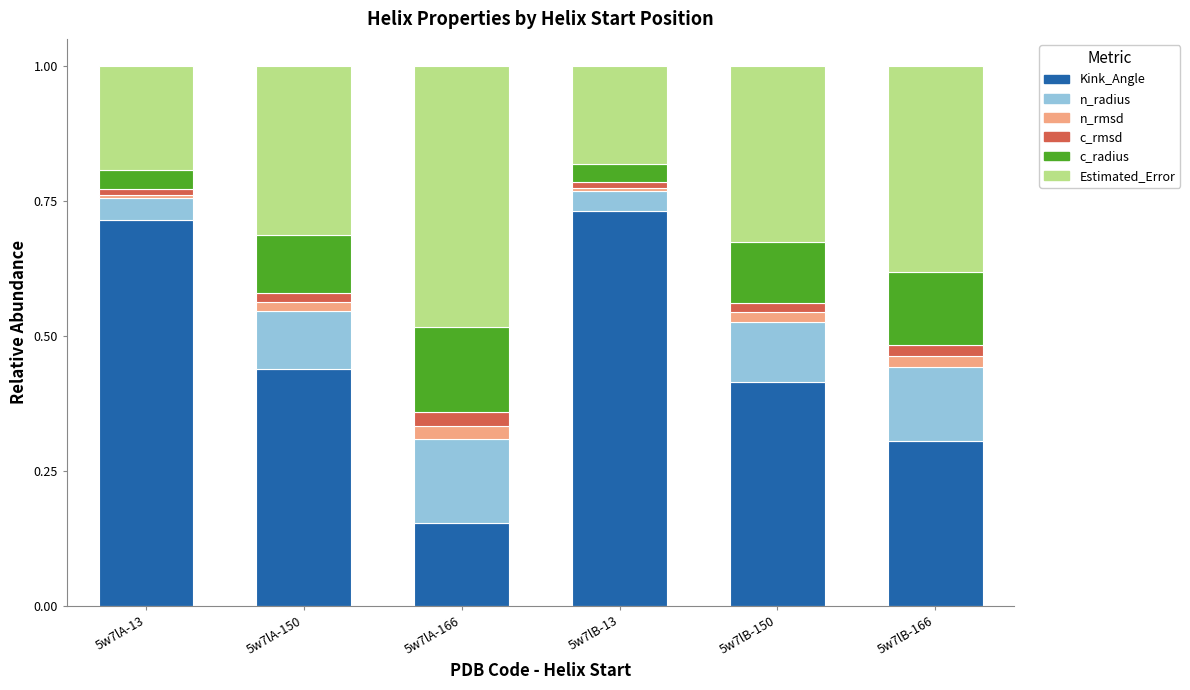

Which category has the lowest value in the Kink_Angle series?

5w7lA-166